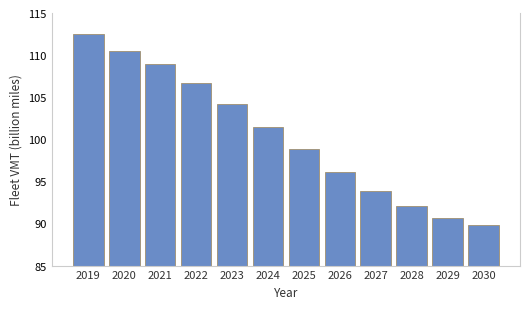

What is the maximum value shown in the chart?

112.5